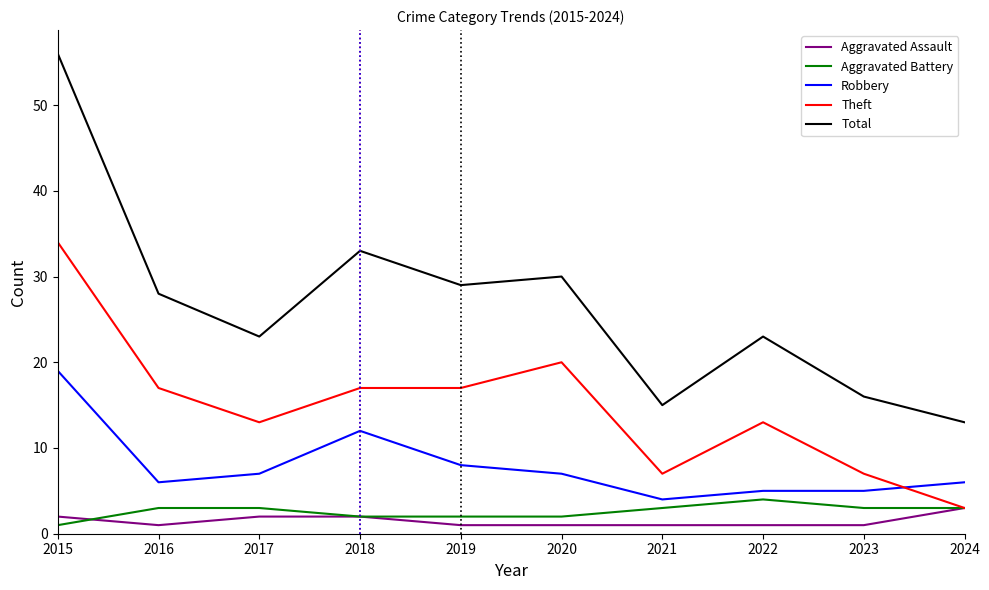

Where does the Robbery series first go above 7?

2015